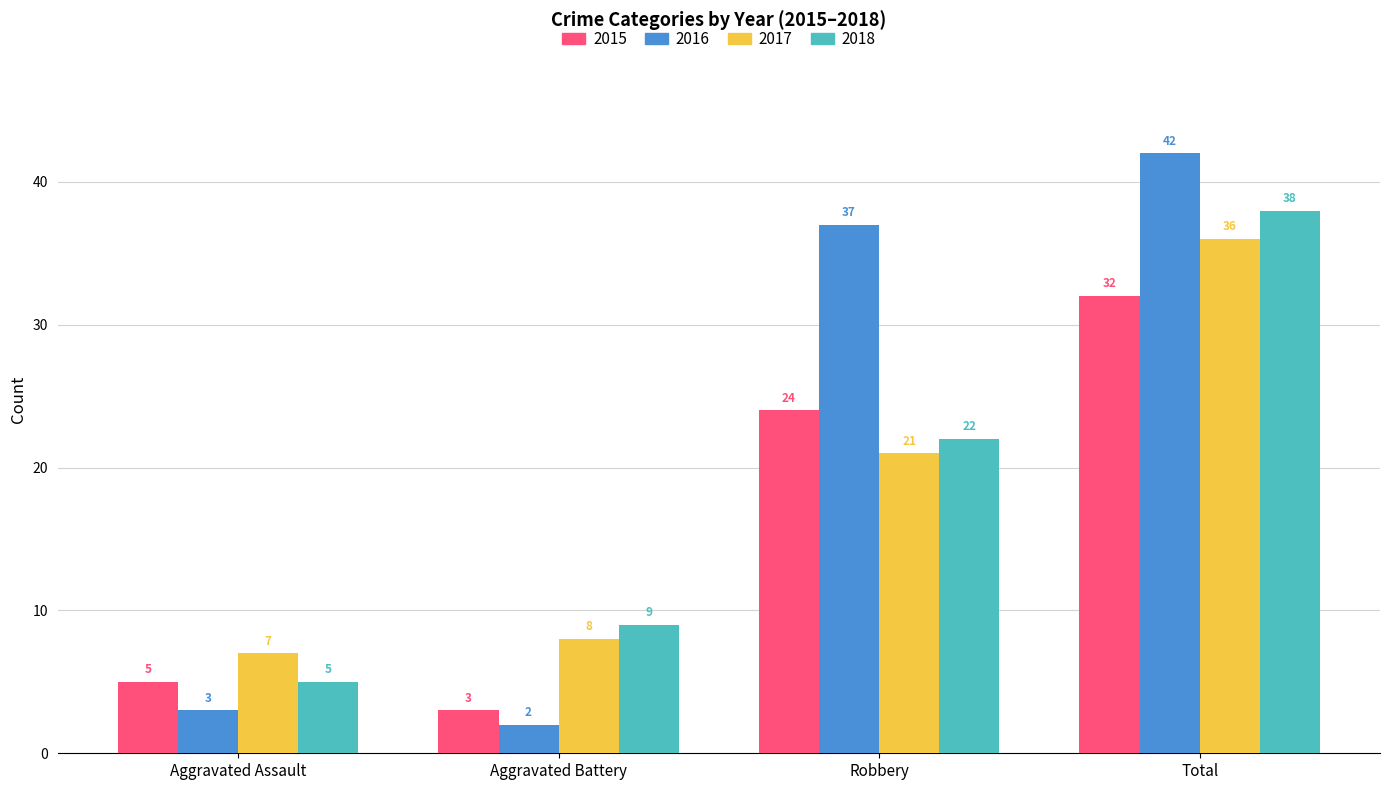

At which label does 2015 reach its peak?

Total